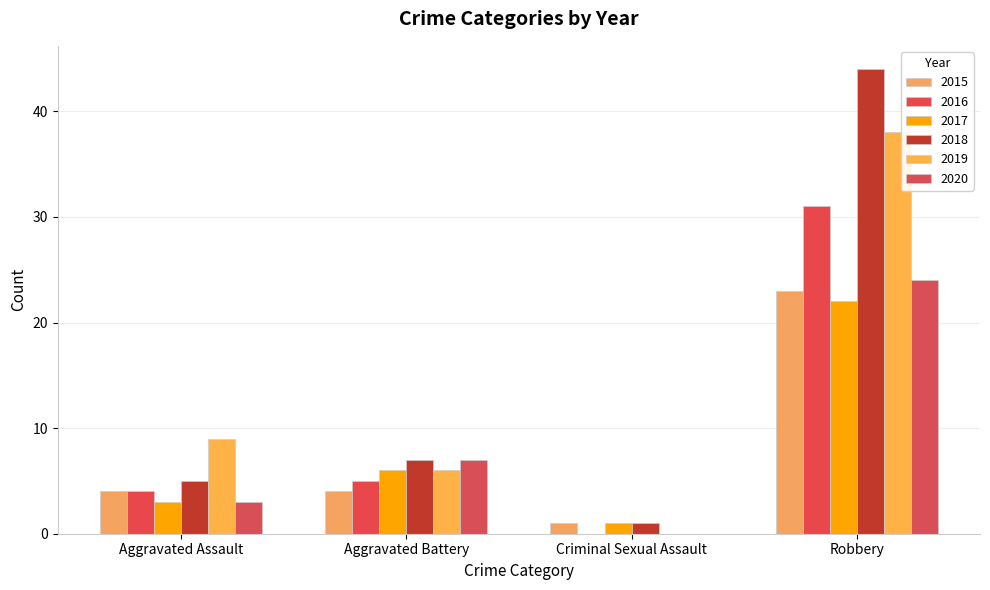

Which series has the largest total across all categories?

2018